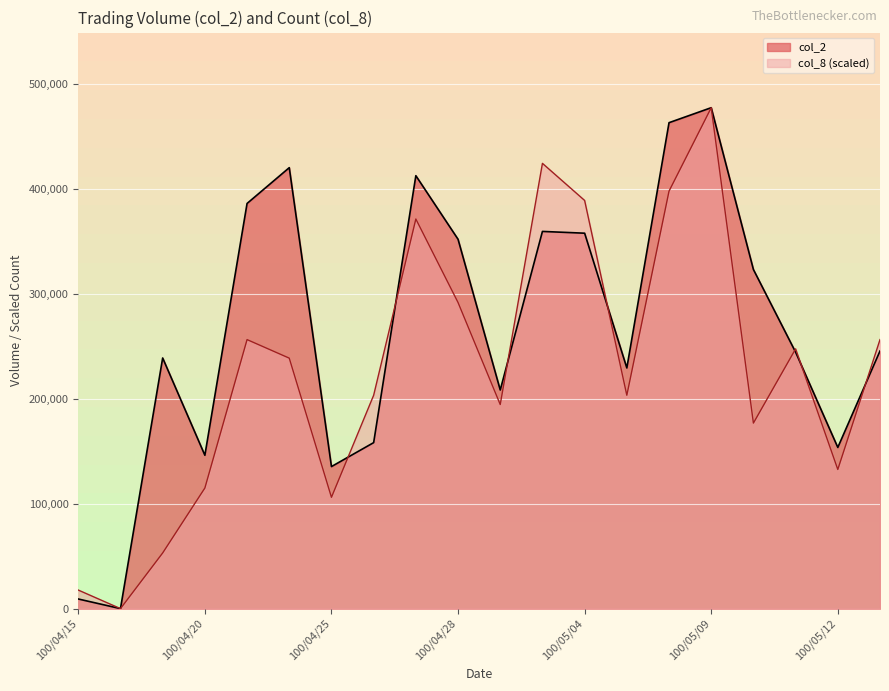

Is it true that col_2 equals 135310.0 at 100/04/25?

True